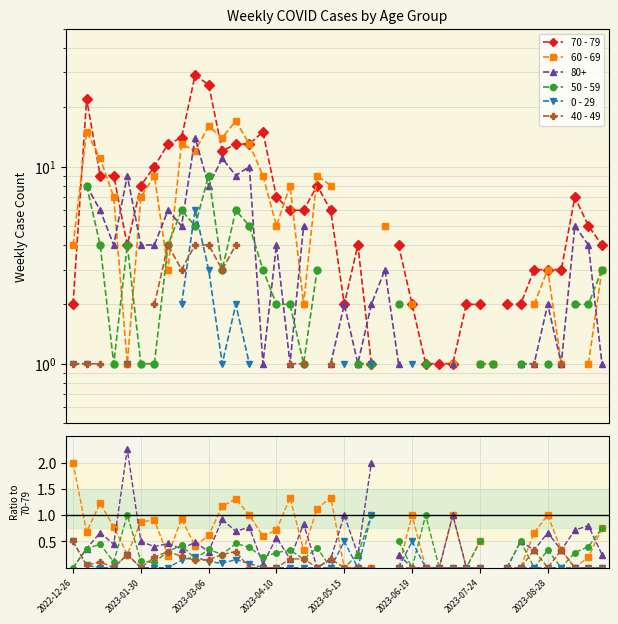

True or false: 70 - 79 and 50 - 59 intersect in this chart.

False